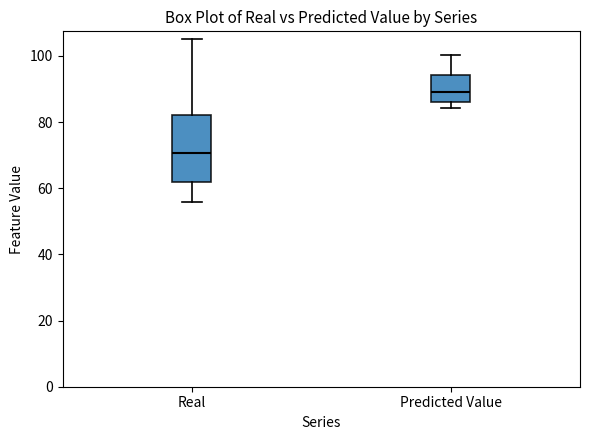

Which box is the tallest, from its lower edge to its upper edge?

Real